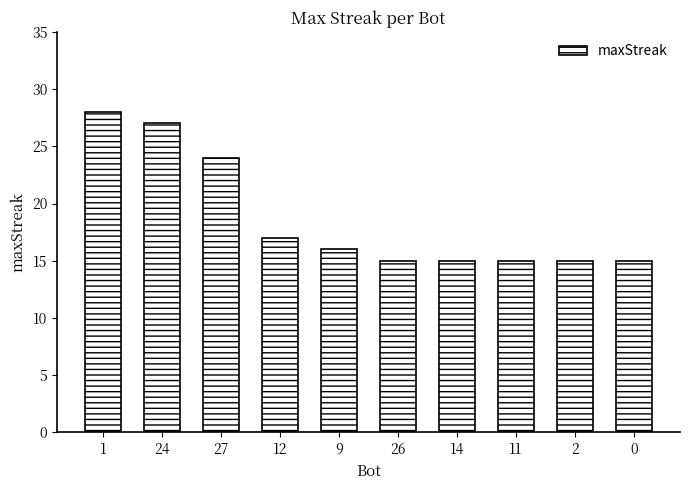

The value at 0 is 15. True or false?

True